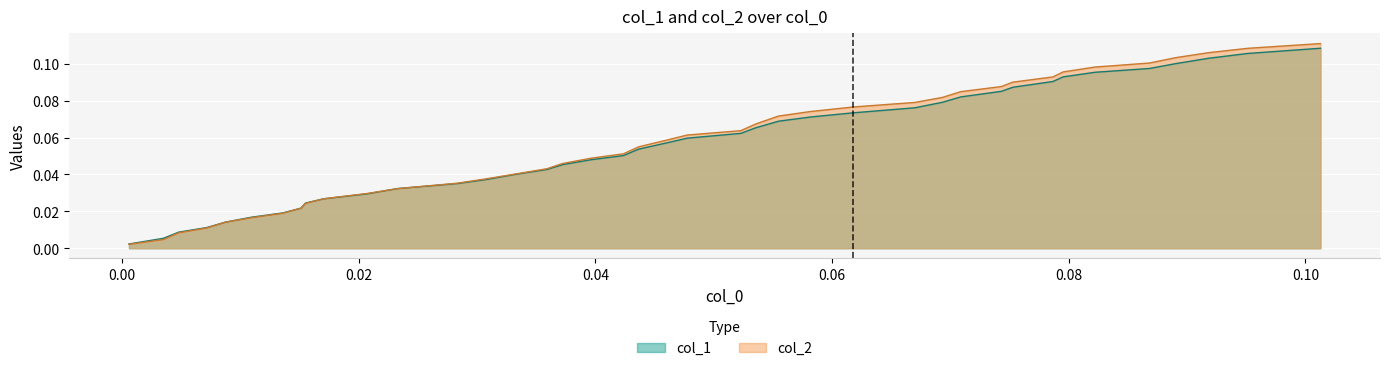

True or false: col_1 has more than 1 interior local peaks.

False